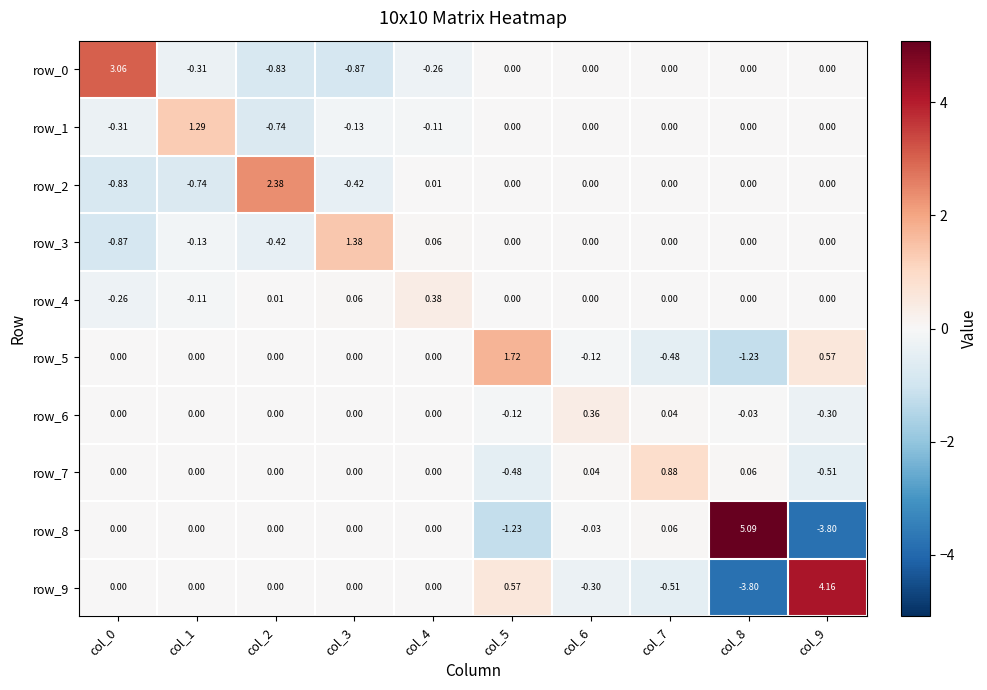

Is the value of row_6 at col_7 greater than the value of row_2 at col_8?

Yes